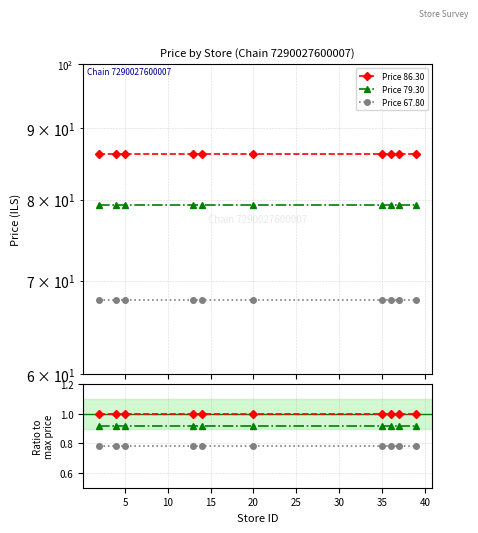

Count the number of data series in this chart.

3